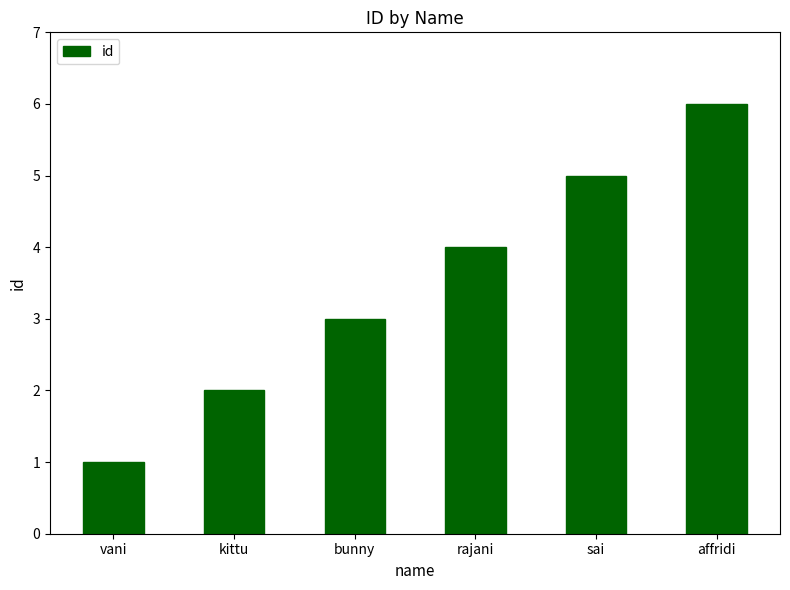

What value does the data have at affridi?

6